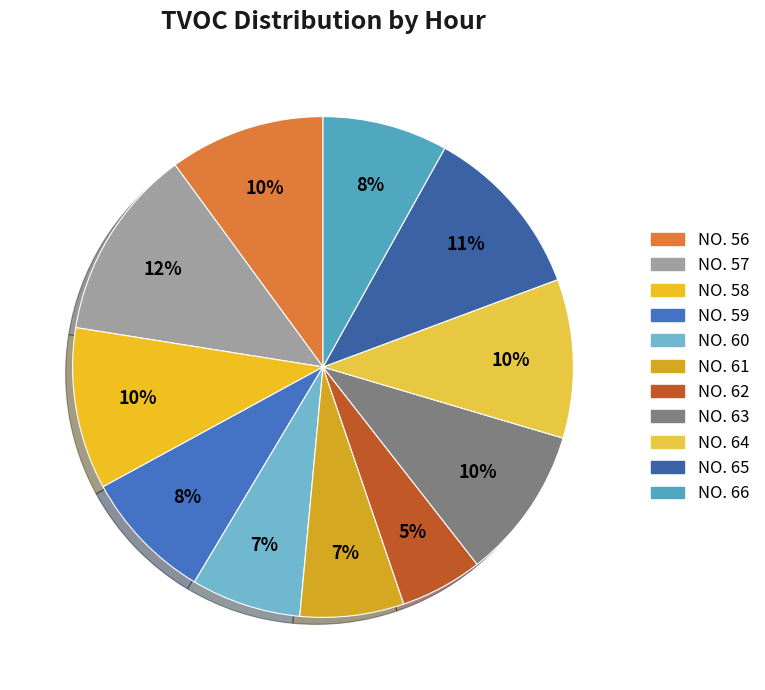

How many segments does this pie chart have?

11